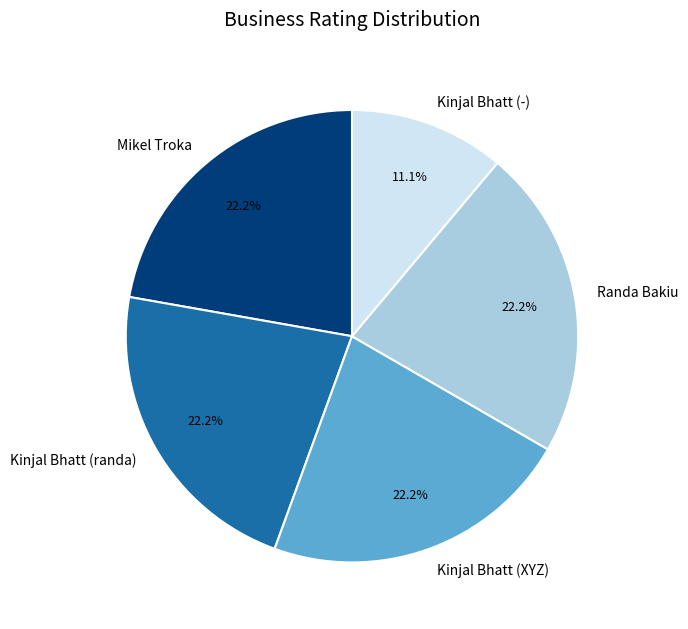

Is there a majority slice in this chart?

No